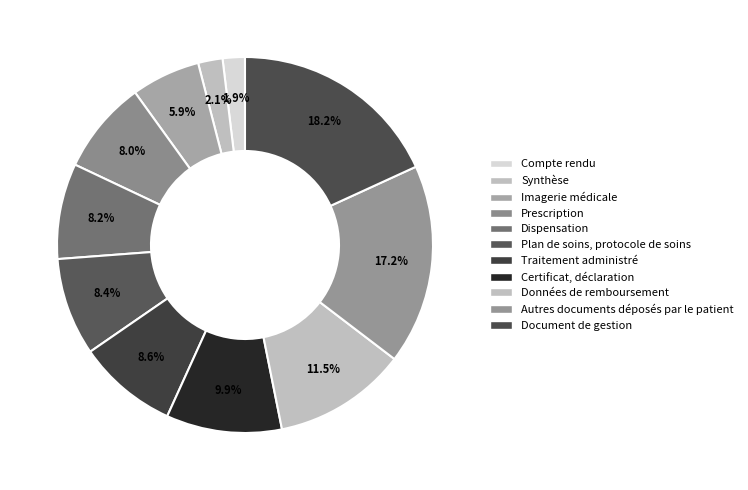

To the nearest percent, what is the combined percentage of Synthèse and Certificat, déclaration?

12%